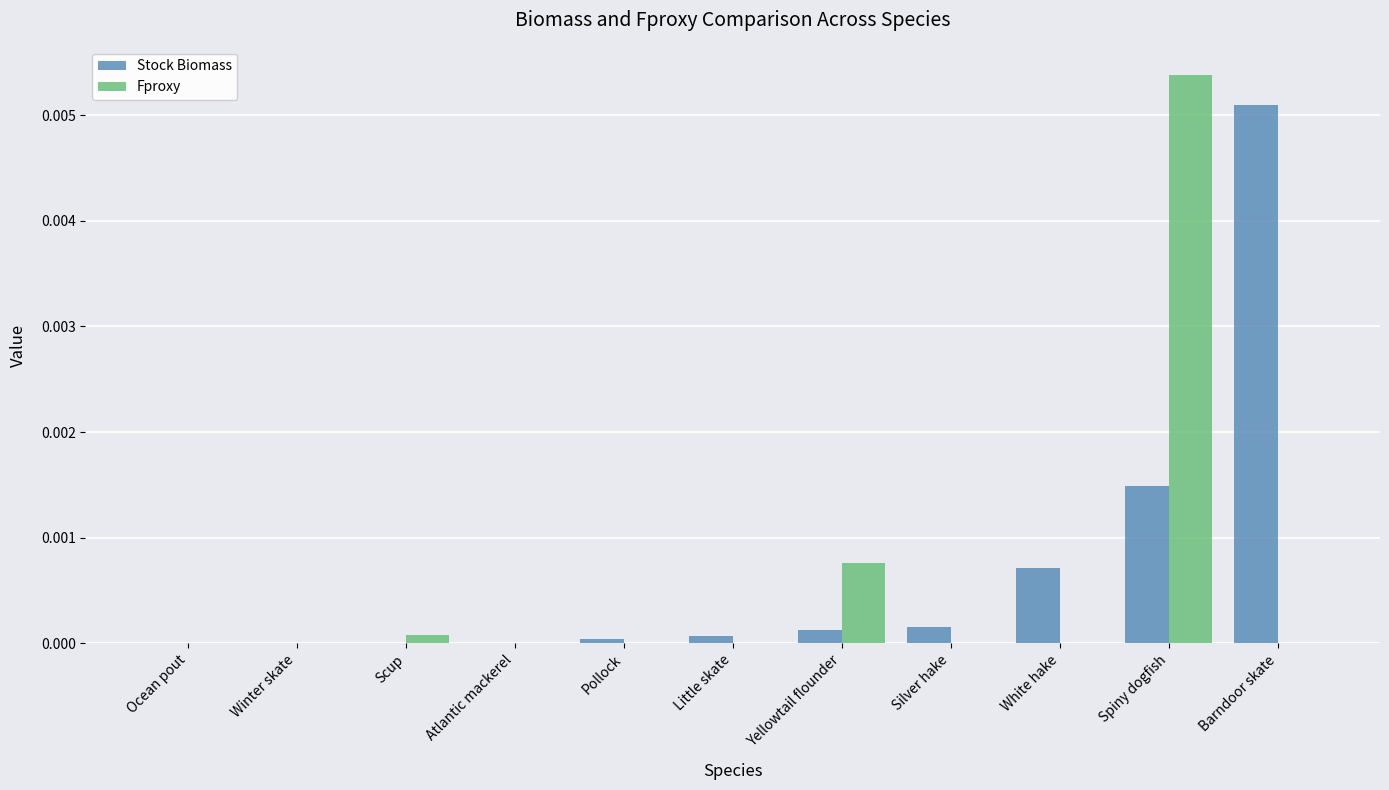

Which series changed the most between Ocean pout and Spiny dogfish?

Fproxy